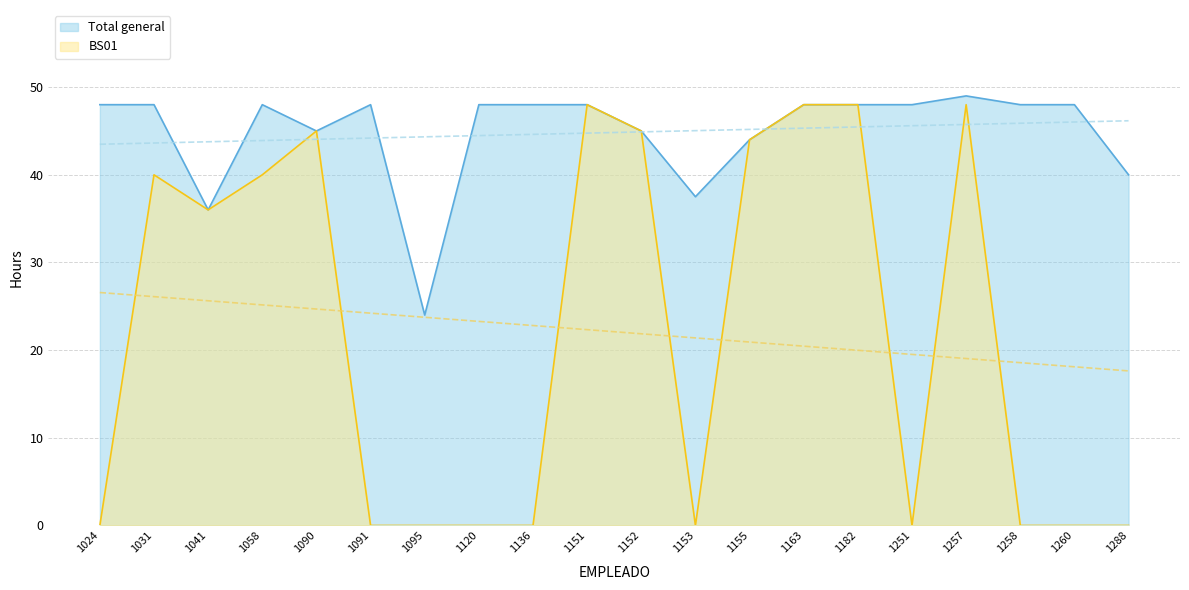

Reading left to right, list all the values displayed in this chart.

Total general: 1024=48.0	1031=48.0	1041=36.0	1058=48.0	1090=45.0	1091=48.0	1095=24.0	1120=48.0	1136=48.0	1151=48.0	1152=45.0	1153=37.5	1155=44.0	1163=48.0	1182=48.0	1251=48.0	1257=49.0	1258=48.0	1260=48.0	1288=40.0
BS01: 1024=0.0	1031=40.0	1041=36.0	1058=40.0	1090=45.0	1091=0.0	1095=0.0	1120=0.0	1136=0.0	1151=48.0	1152=45.0	1153=0.0	1155=44.0	1163=48.0	1182=48.0	1251=0.0	1257=48.0	1258=0.0	1260=0.0	1288=0.0